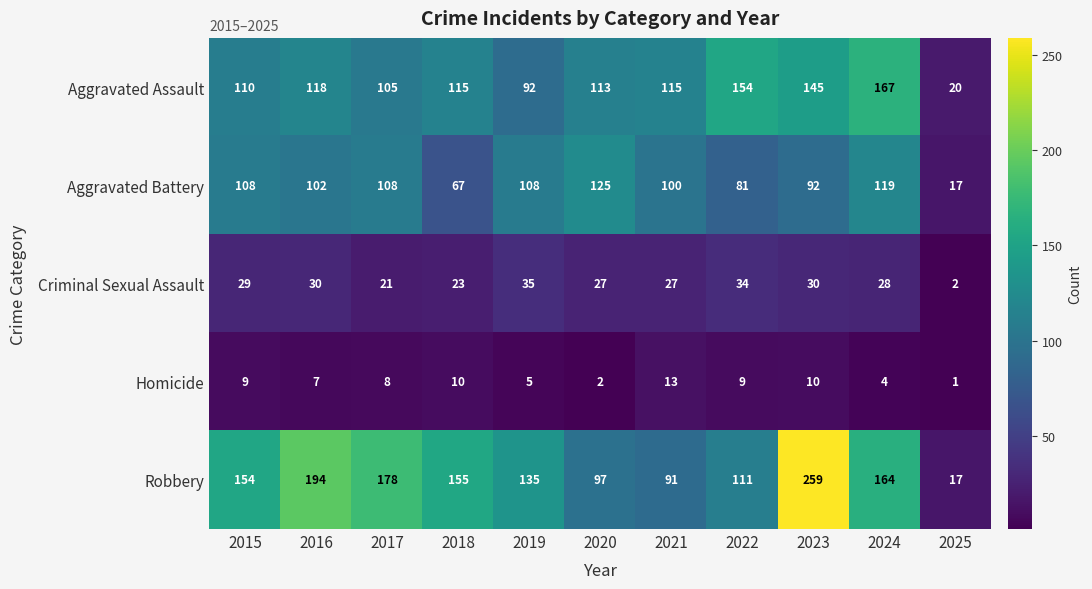

At which category is the sum across all series the highest?

2023